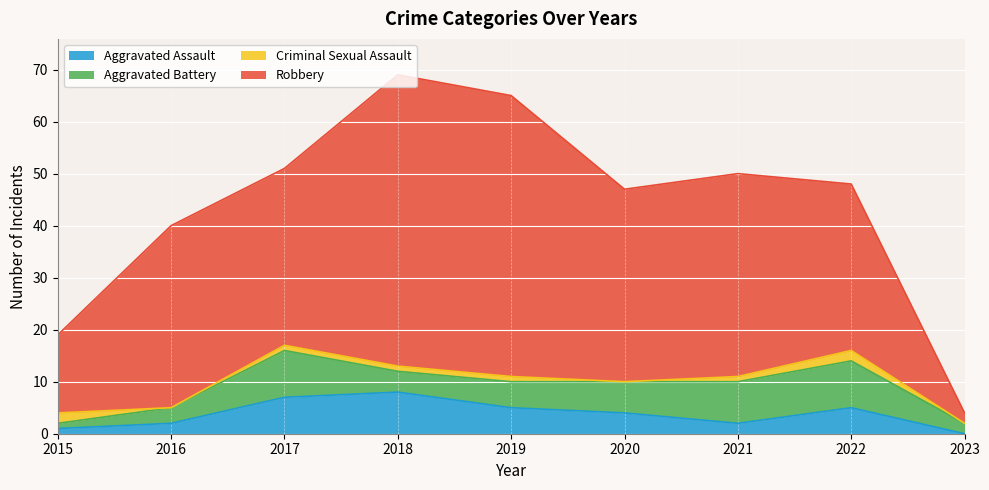

What is the difference between the Aggravated Battery values at 2017 and 2023?

7